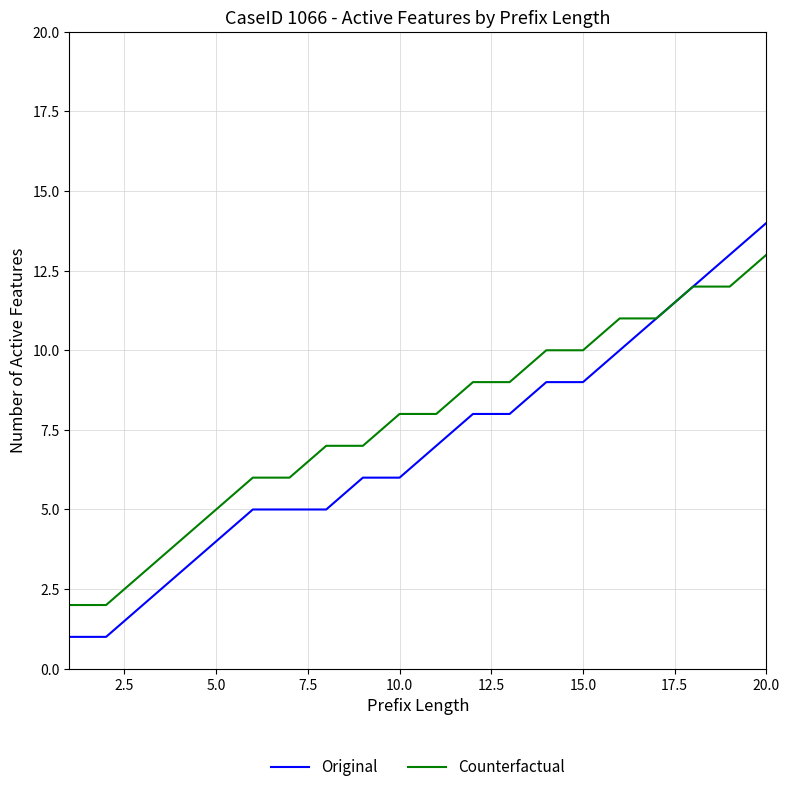

Reading left to right, what are all the values shown in this chart?

Original: 1	1	2	3	4	5	5	5	6	6	7	8	8	9	9	10	11	12	13	14
Counterfactual: 2	2	3	4	5	6	6	7	7	8	8	9	9	10	10	11	11	12	12	13